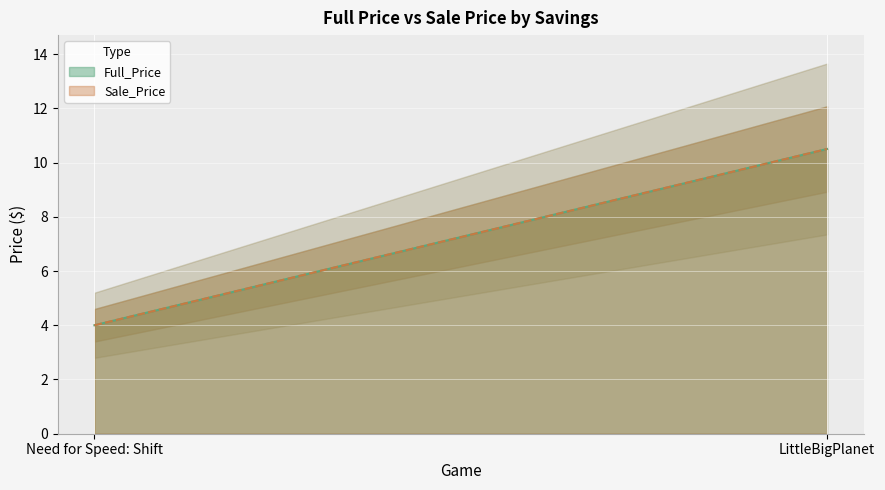

At 0, list the series in order from smallest to largest.

Full_Price, Sale_Price